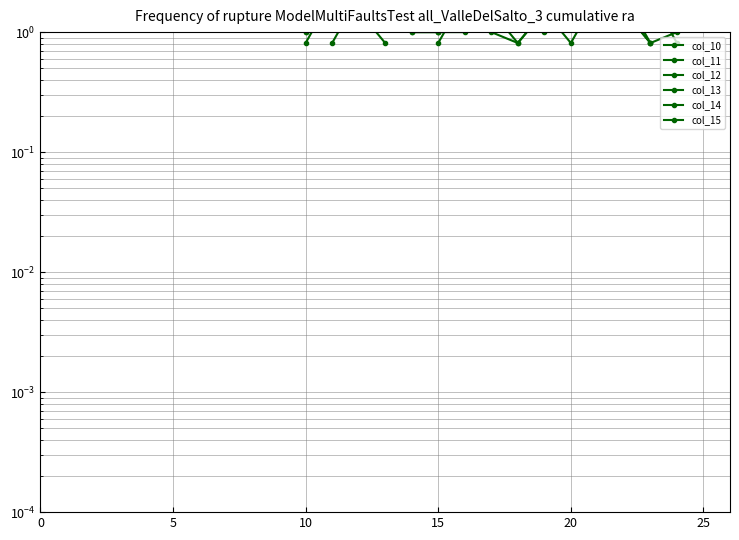

How many positive values does the col_14 series have?

19